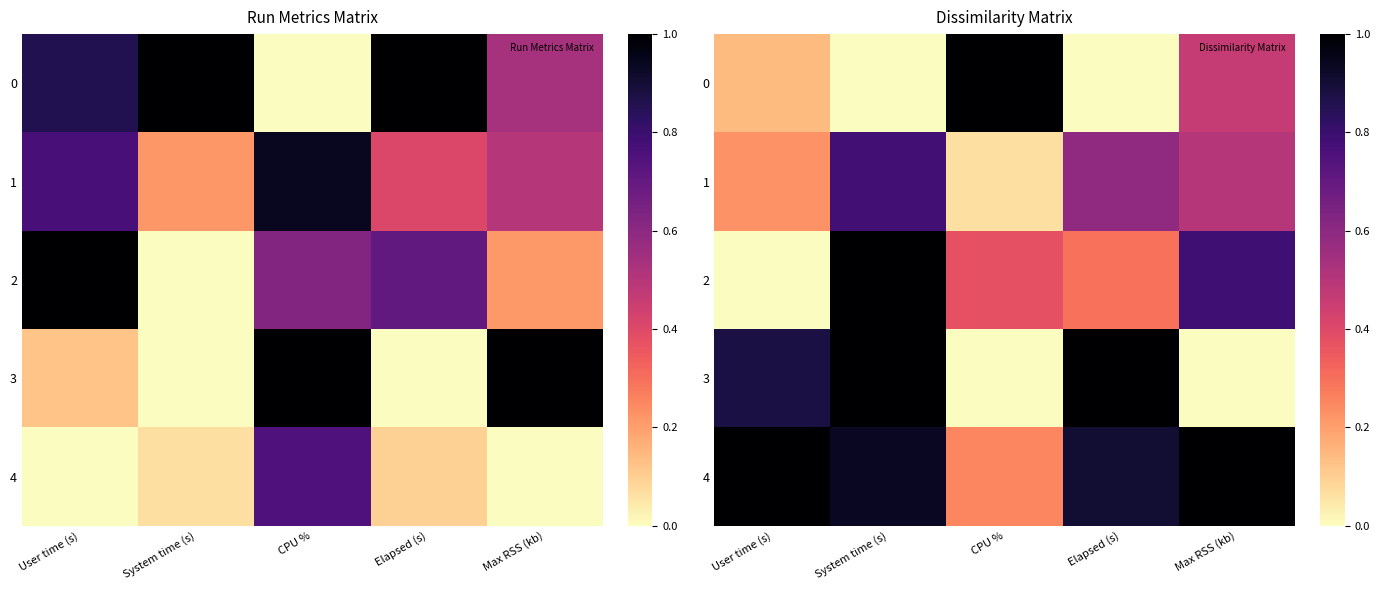

At which label does 2 reach its minimum?

User time (s)